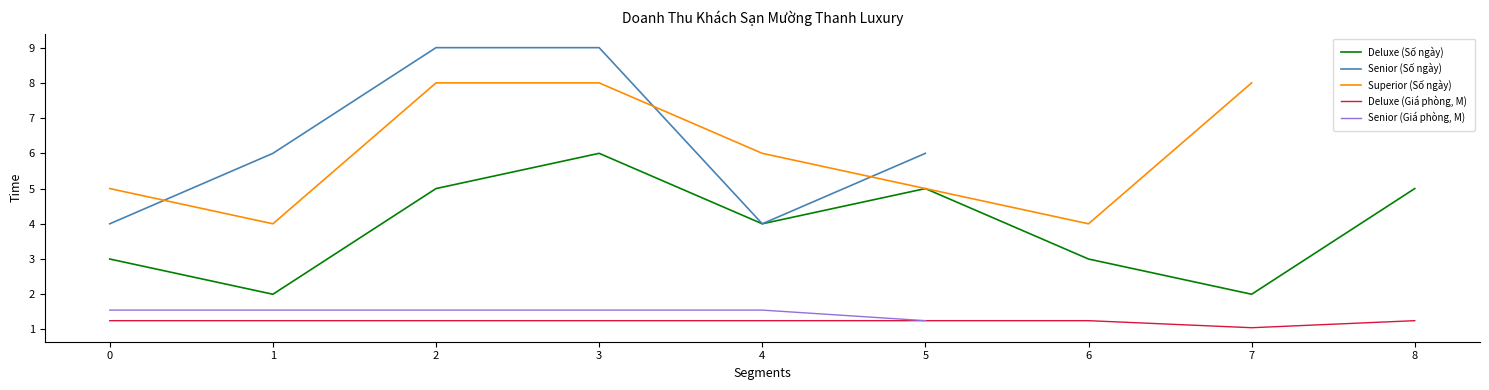

Is this an area chart (filled region under the line)?

No